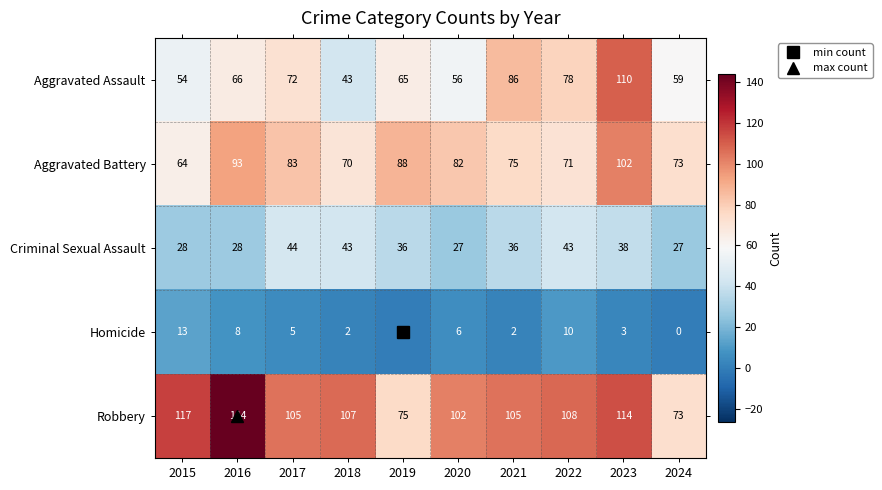

What is the difference between the second highest and second lowest values in the Robbery series?

42